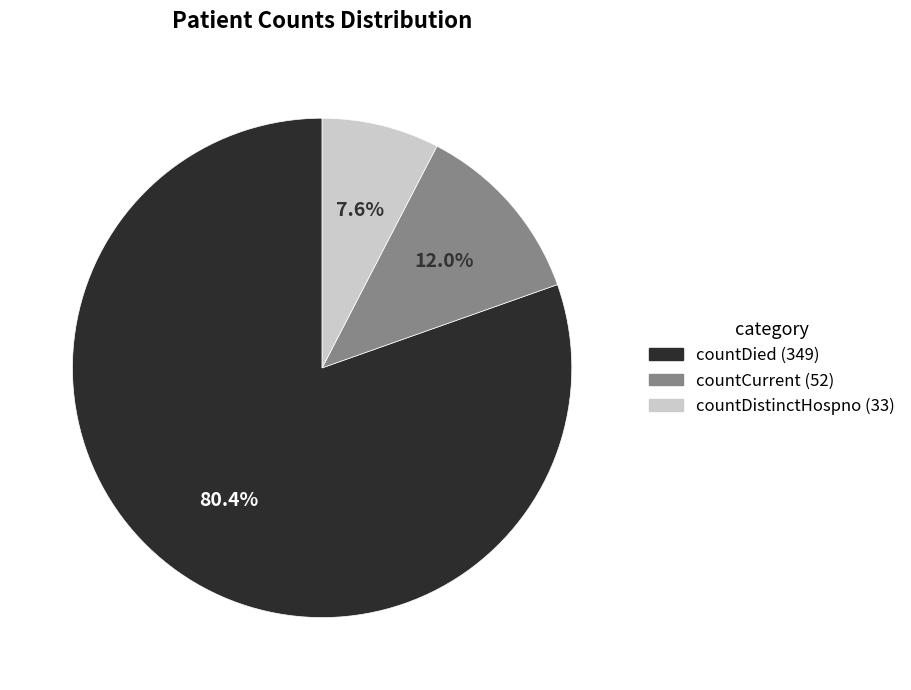

Is it true that countDistinctHospno is 8% of the pie?

True